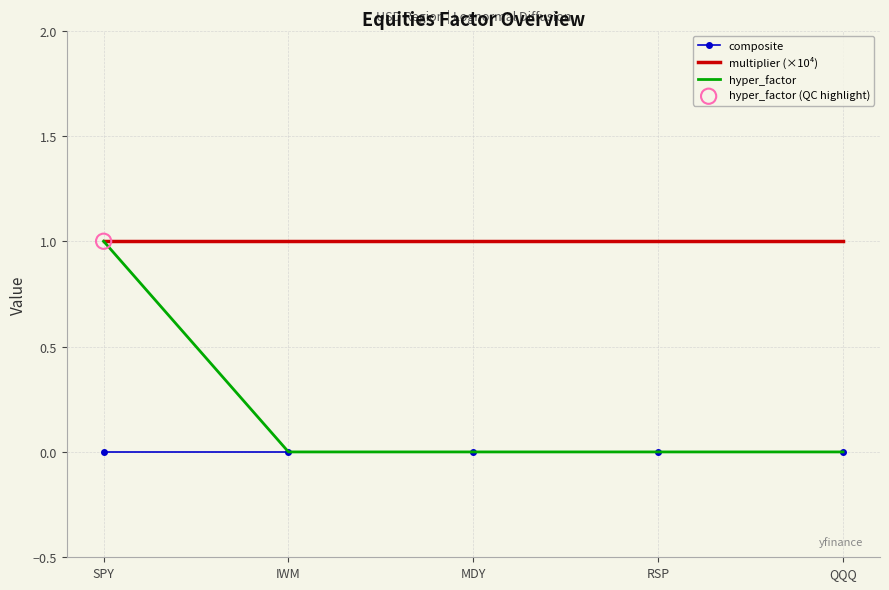

Which series has the largest total across all categories?

multiplier (×10⁴)